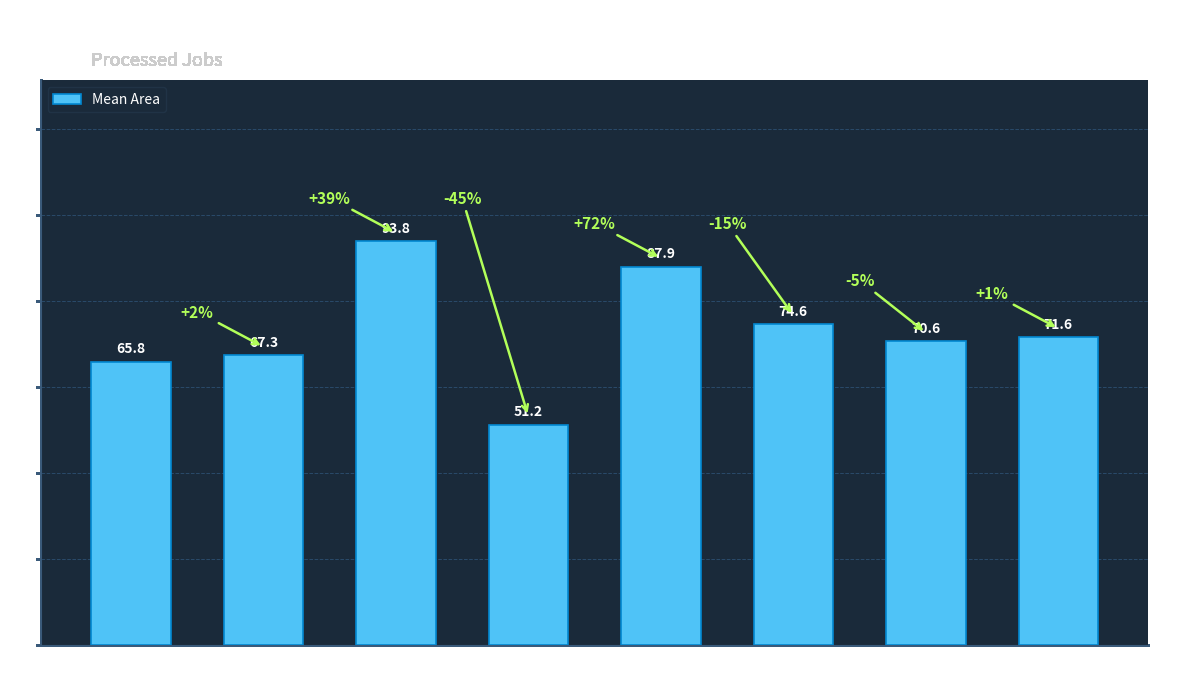

Which label corresponds to the largest value in the chart?

Release 2